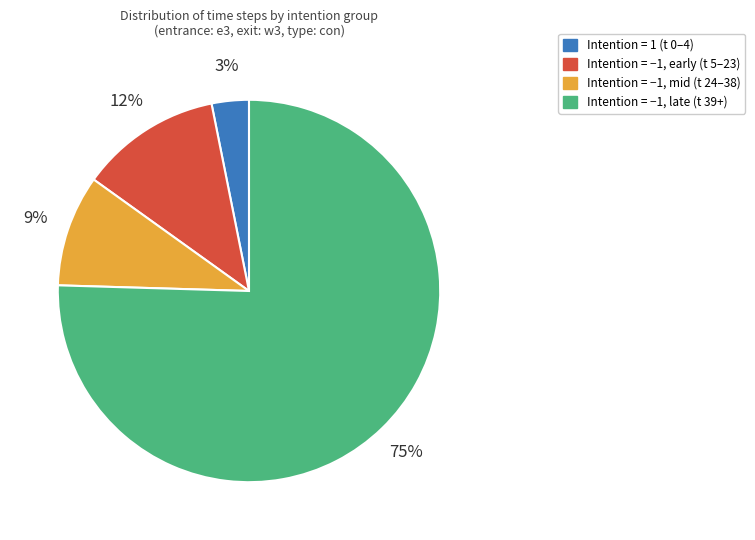

Does any single category account for the majority?

Yes